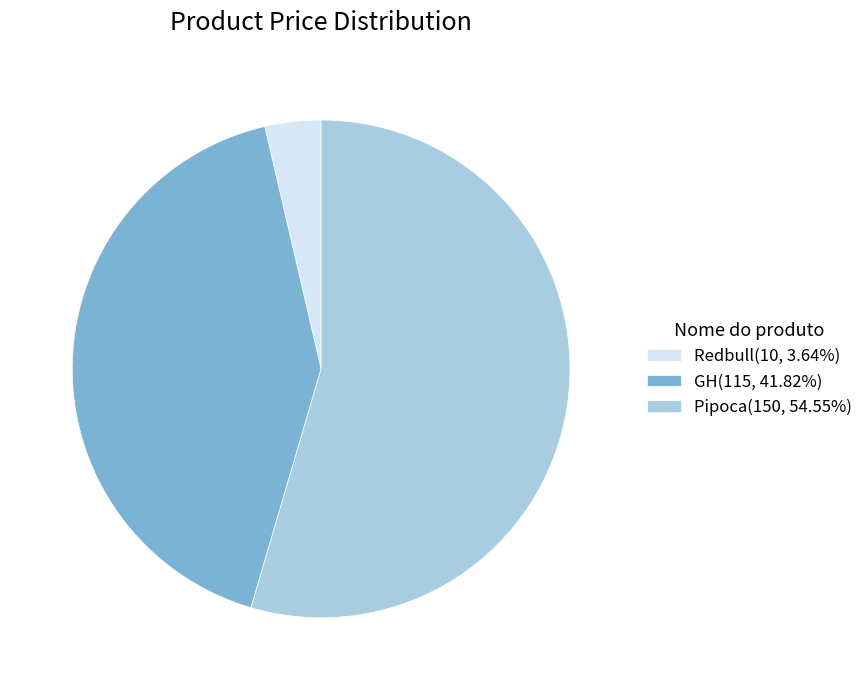

Approximately how many times larger is the value at Pipoca(150, 54.55%) compared to Redbull(10, 3.64%)?

15.0